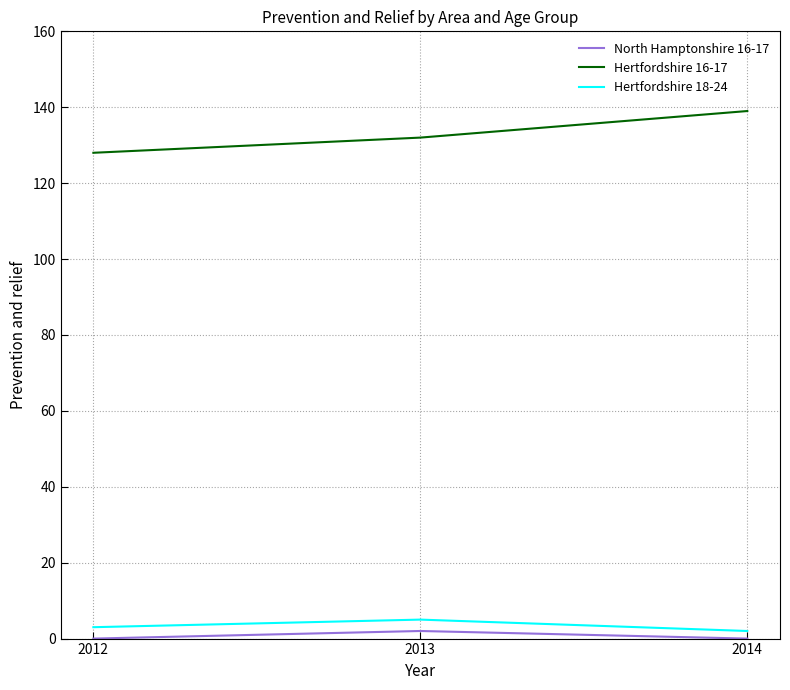

The value of North Hamptonshire 16-17 at 2014 is 0. True or false?

True